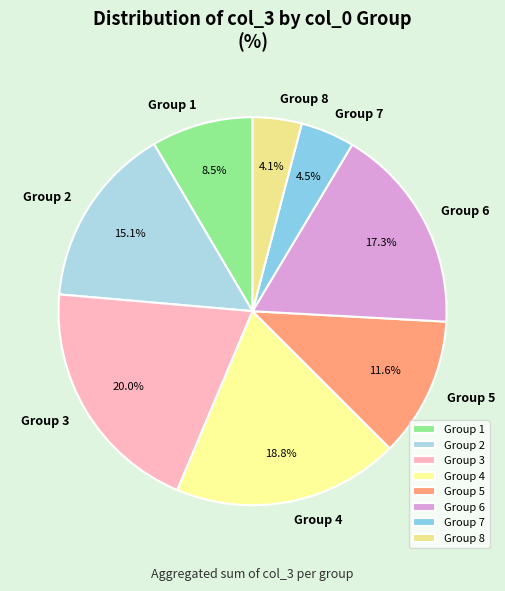

Which slice is the largest?

Group 3